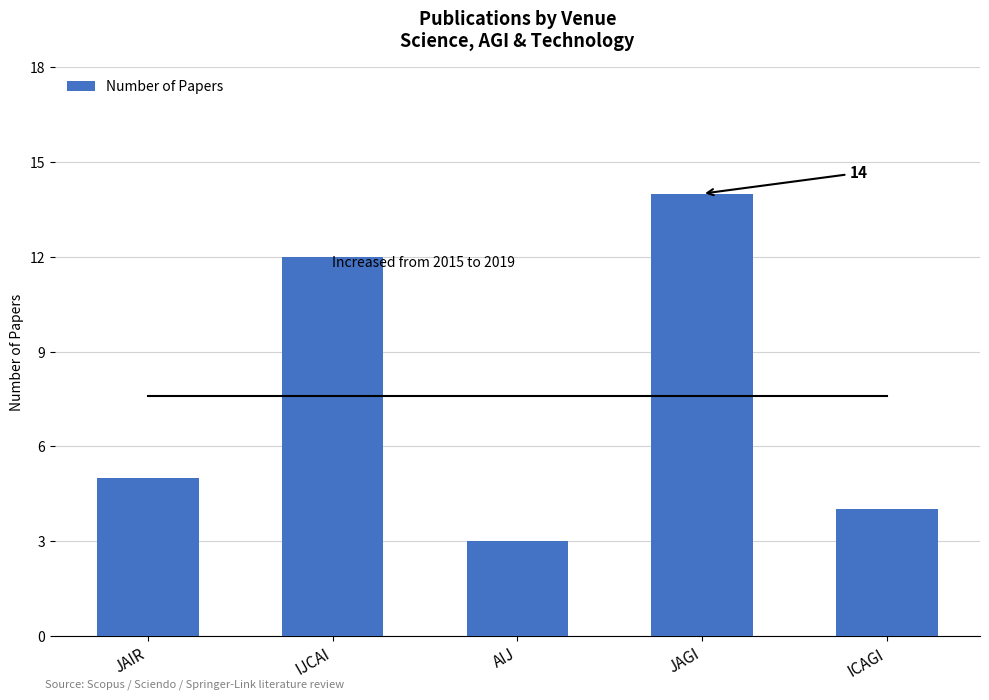

What is the approximate value at JAIR, to the nearest 5?

5